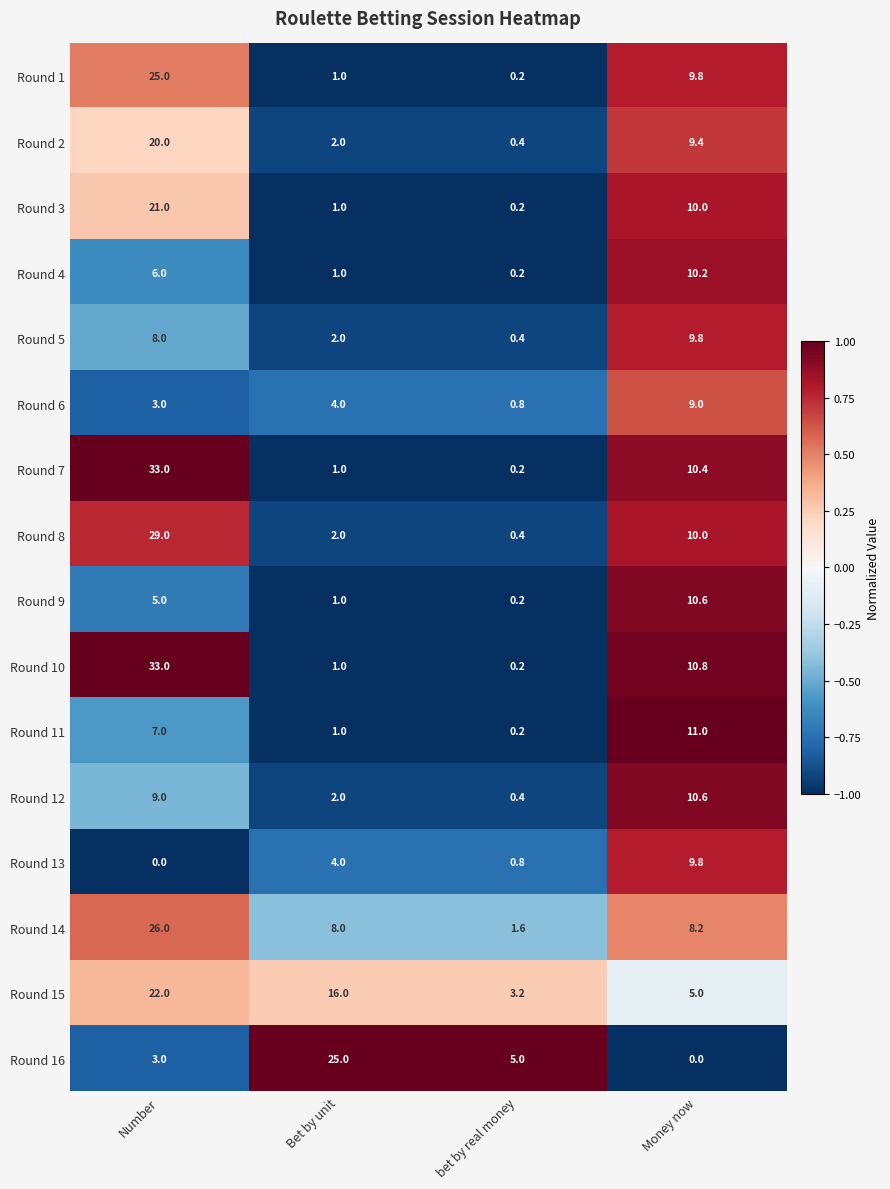

At which label does Round 13 reach its minimum?

Number